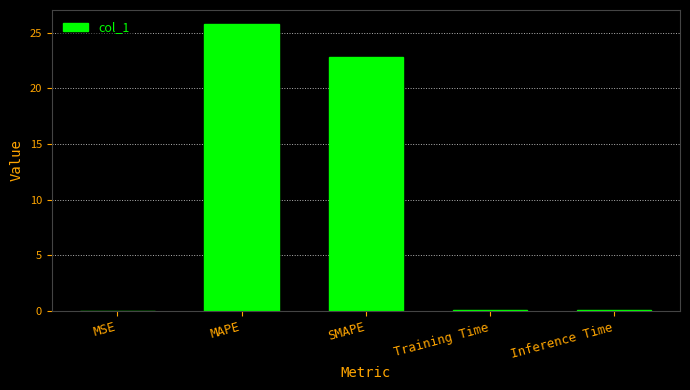

What is the sum of all values?

48.7